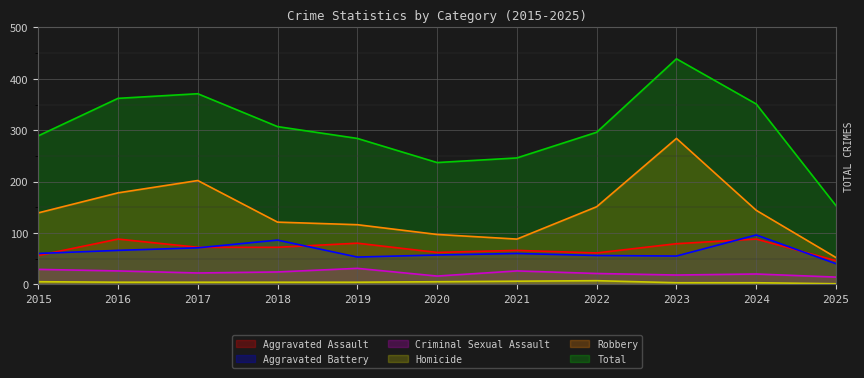

What is the maximum value shown in the chart?

439